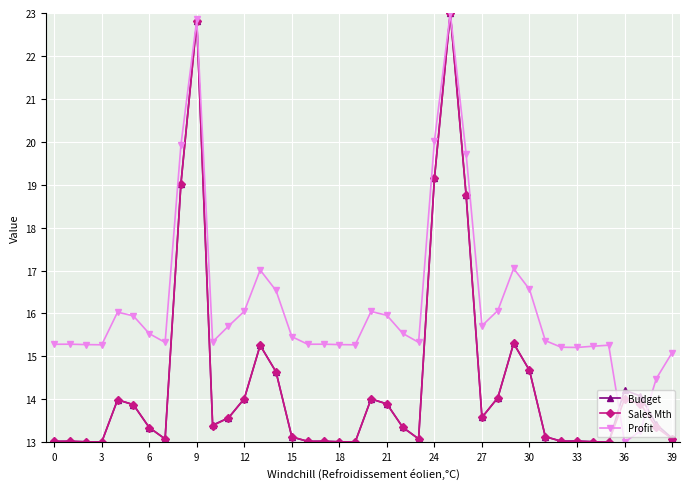

Which series has the largest total across all categories?

Profit